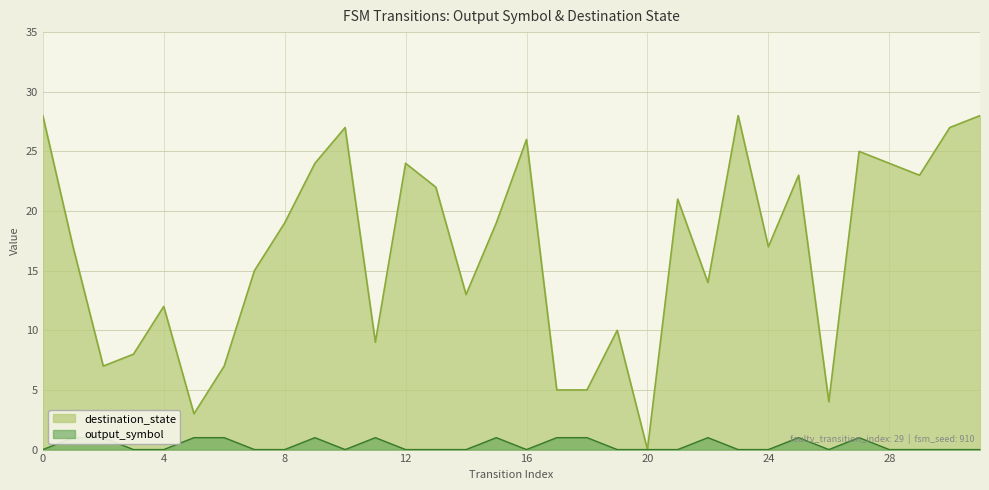

Rank the categories by value from highest to lowest.

1, 2, 5, 6, 9, 11, 15, 17, 18, 22, 25, 27, 0, 3, 4, 7, 8, 10, 12, 13, 14, 16, 19, 20, 21, 23, 24, 26, 28, 29, 30, 31